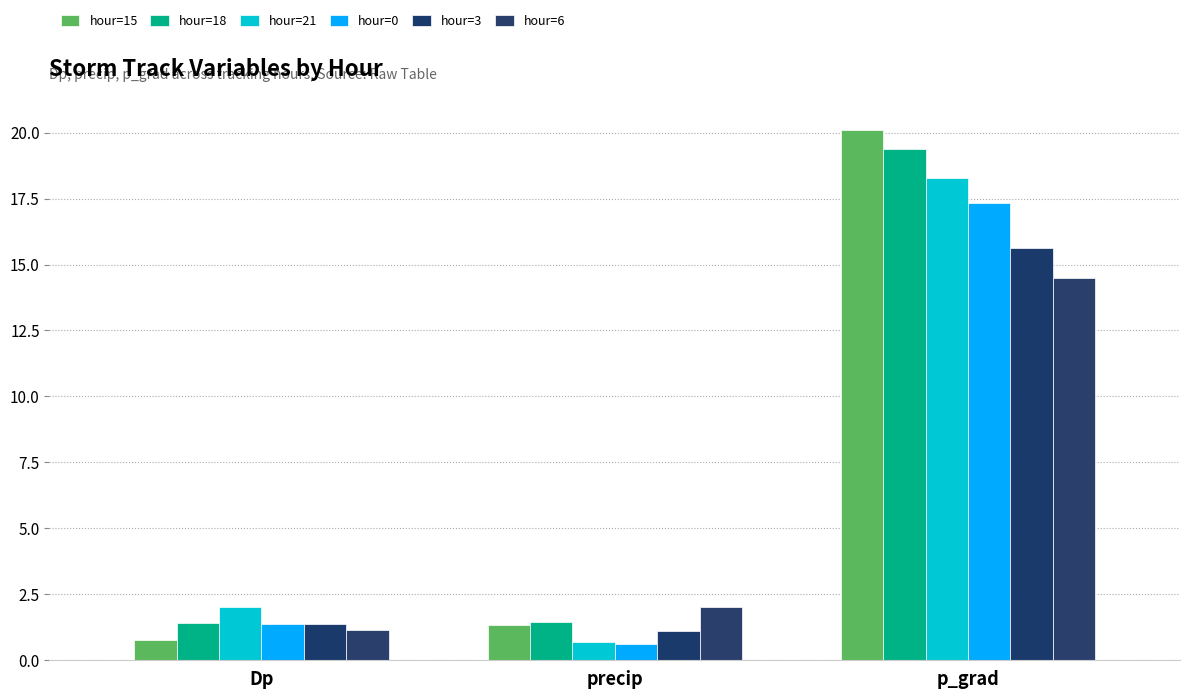

What is the sum of all hour=3 values?

18.1